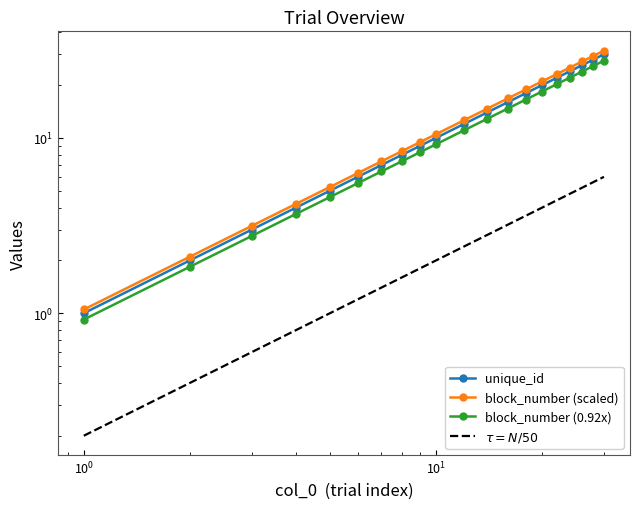

True or false: $\tau = N/50$ and unique_id cross at least once.

False